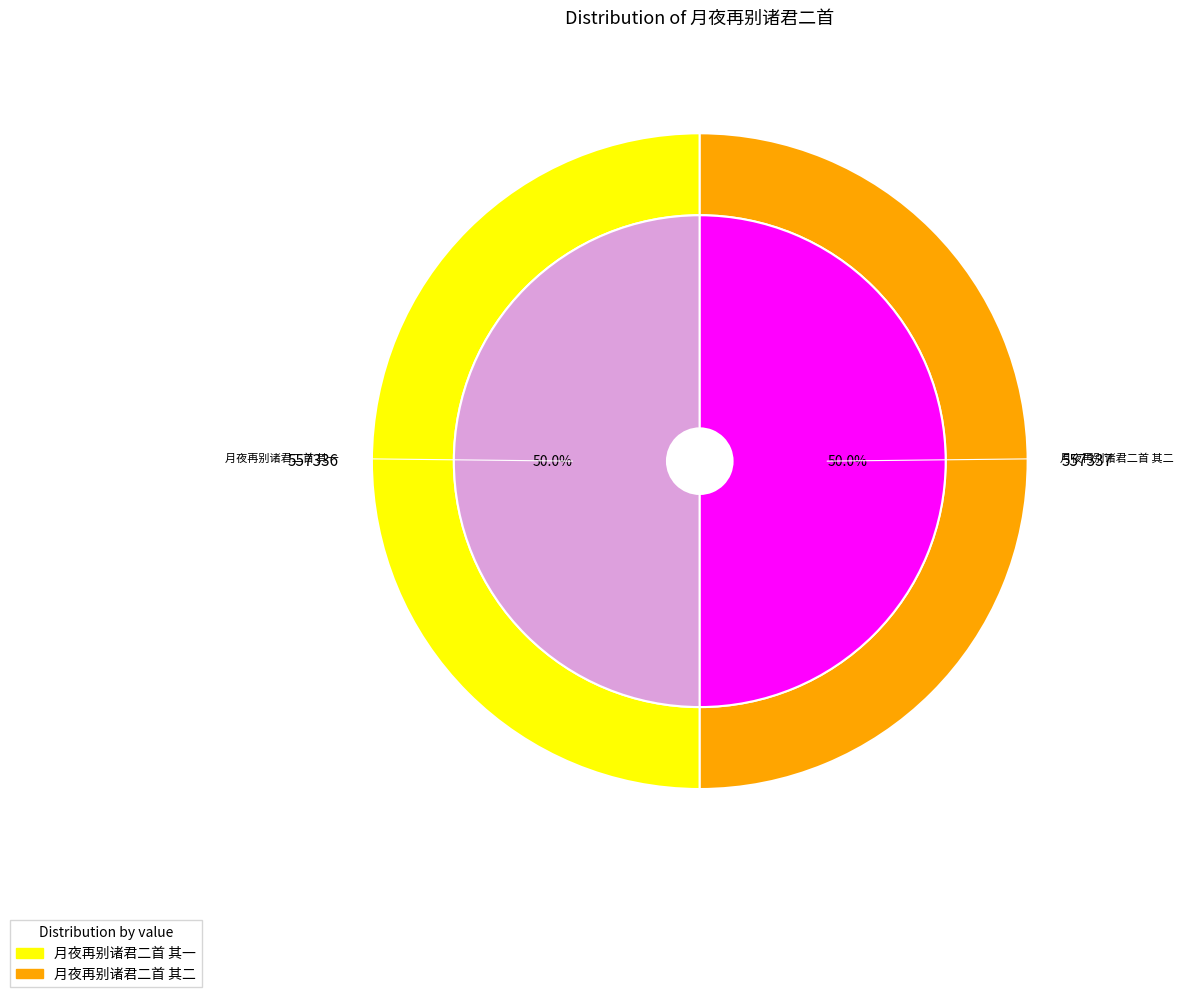

What percentage is the 月夜再别诸君二首 其一 slice, to the nearest percent?

50%